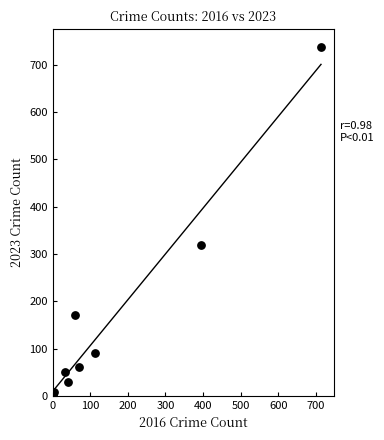

What Y value in the scatter plot is closest to 371?

319